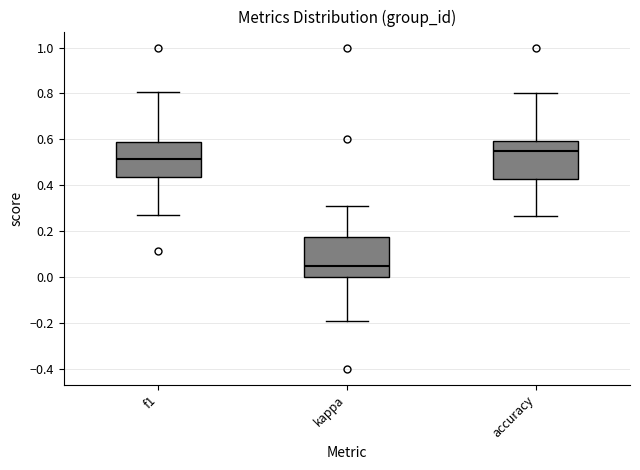

Where does the upper whisker of the box for f1 end on the y-axis? The values are not printed on the chart, so give them approximately, as read against the axis.

0.80